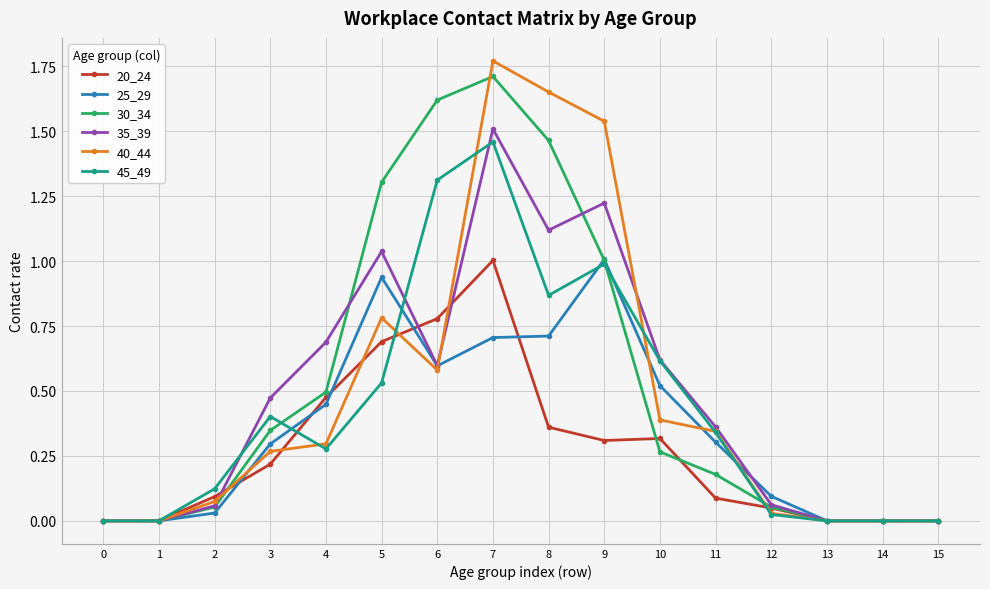

Which series changed the most between 11 and 15?

35_39